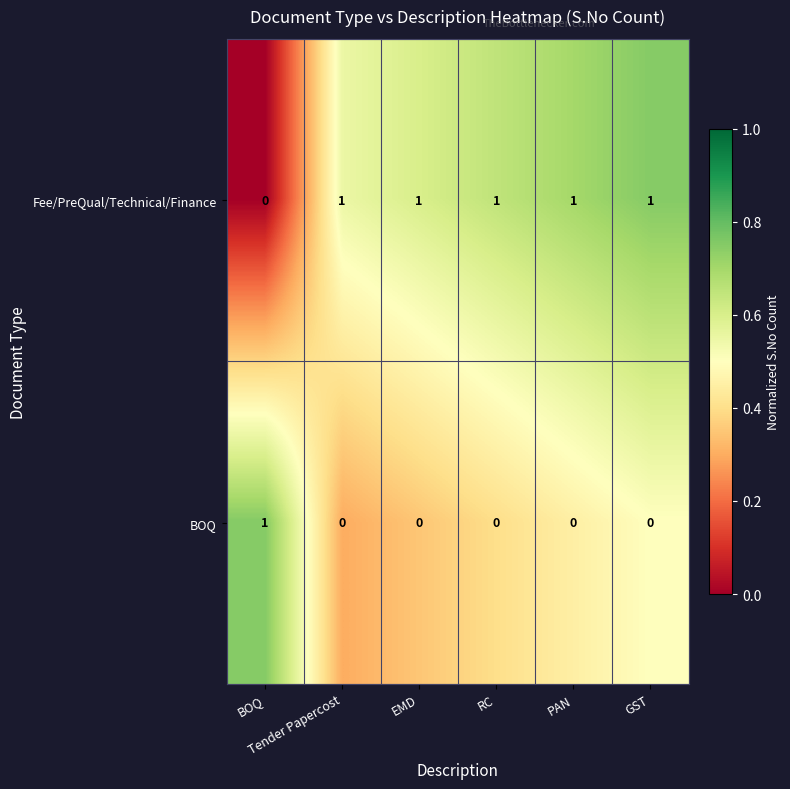

How many Fee/PreQual/Technical/Finance values are between 1 and 2?

5